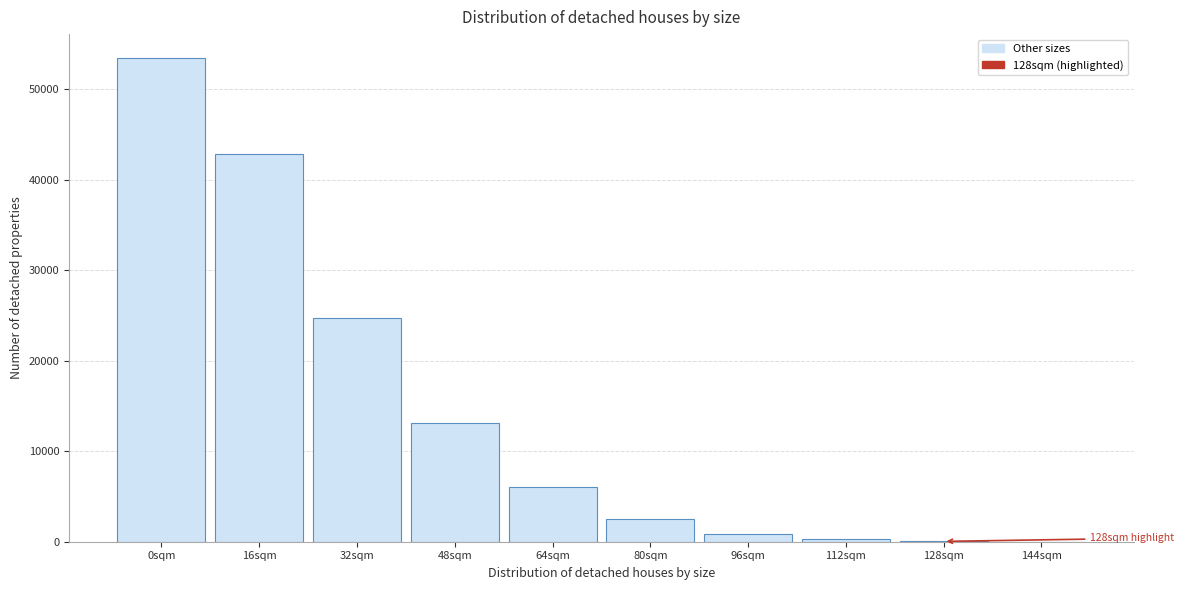

What is the maximum value shown in the chart?

53417